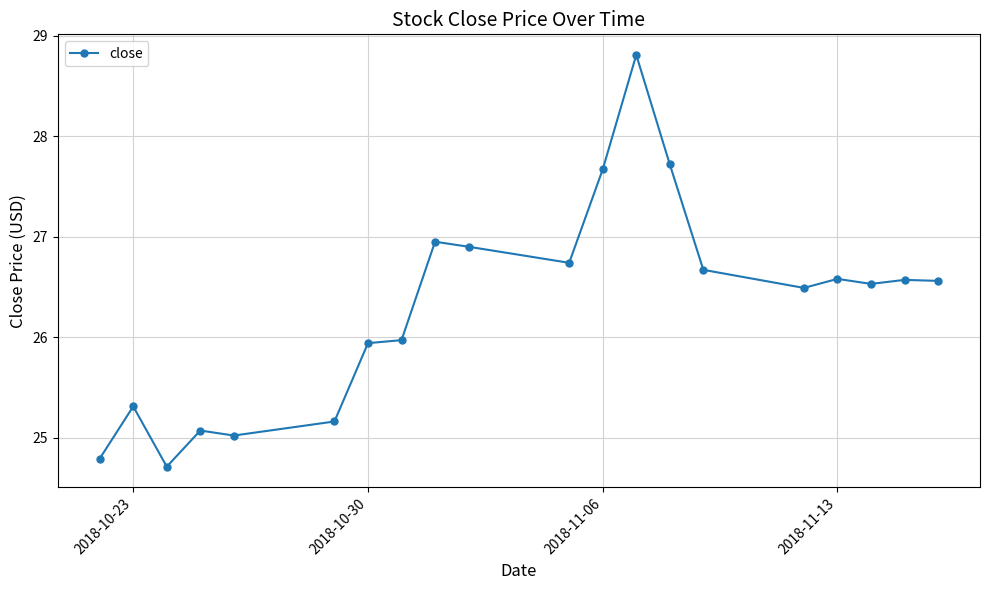

What is the minimum value shown in the chart?

24.7